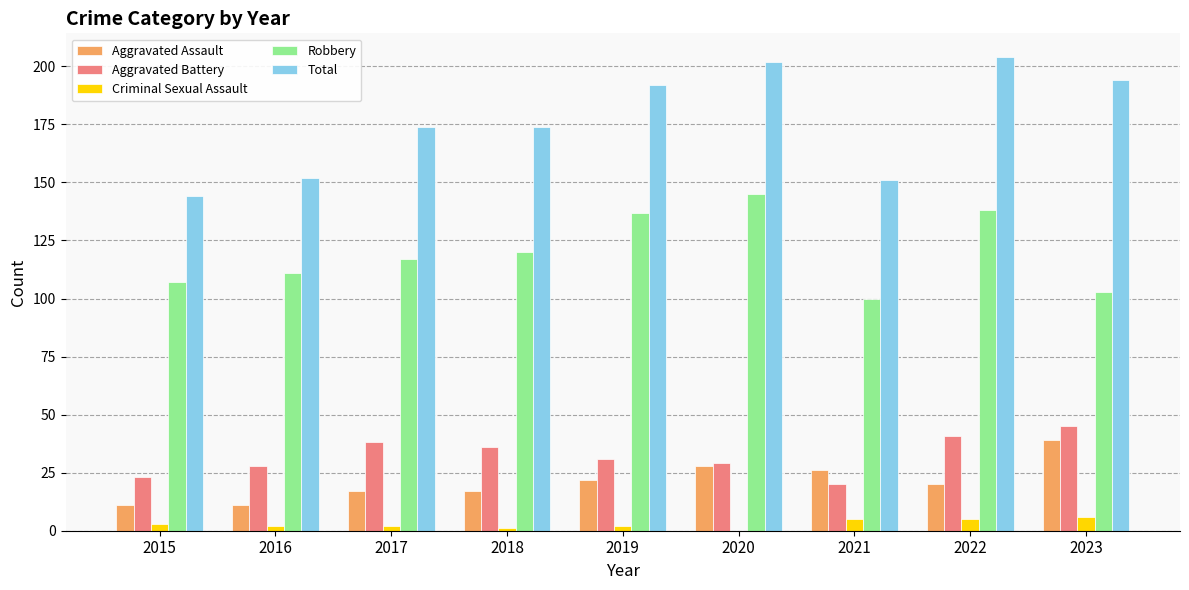

True or false: Criminal Sexual Assault has a value of 2 at 2019.

True